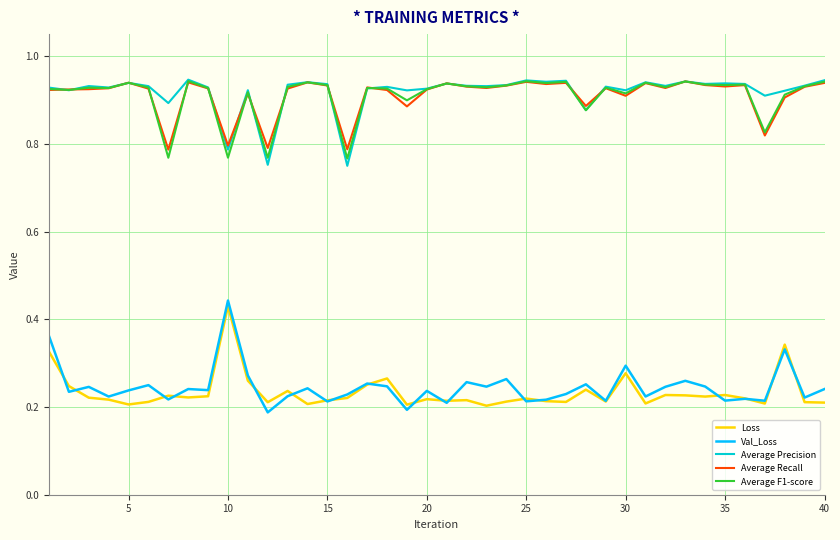

Which series has the widest spread of values?

Val_Loss